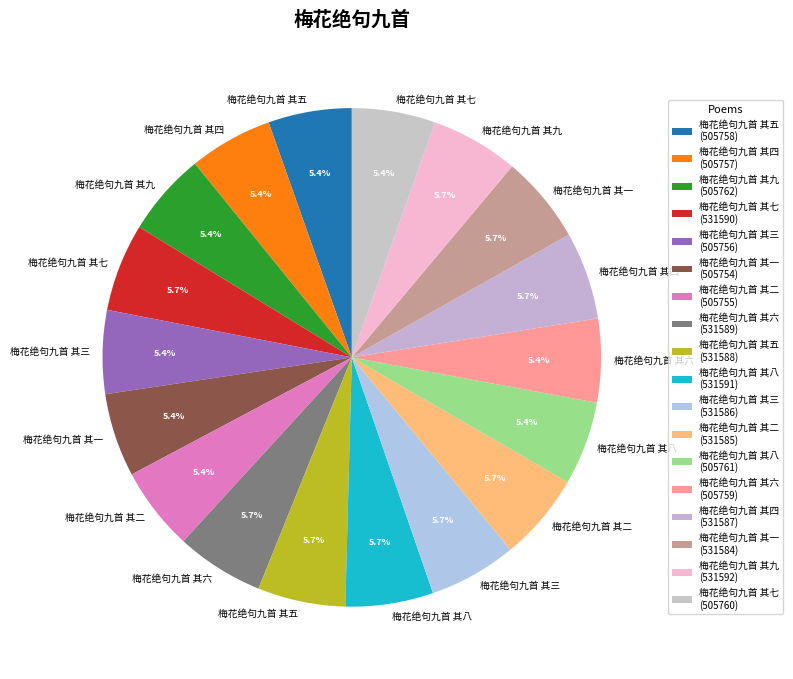

Count the number of slices in the pie.

18